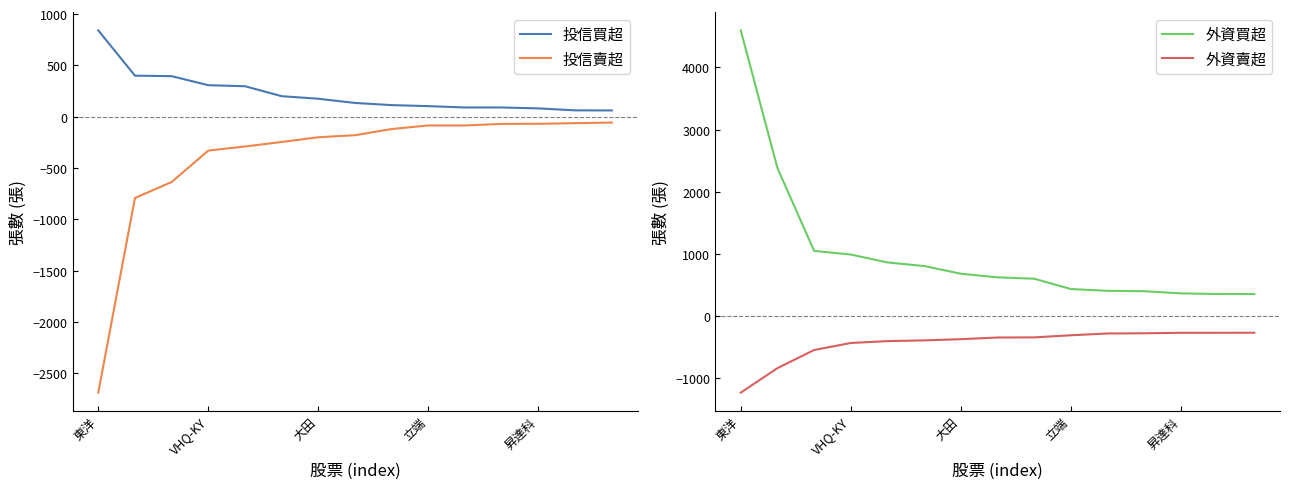

True or false: 外資賣超 and 外資買超 cross at least once.

False